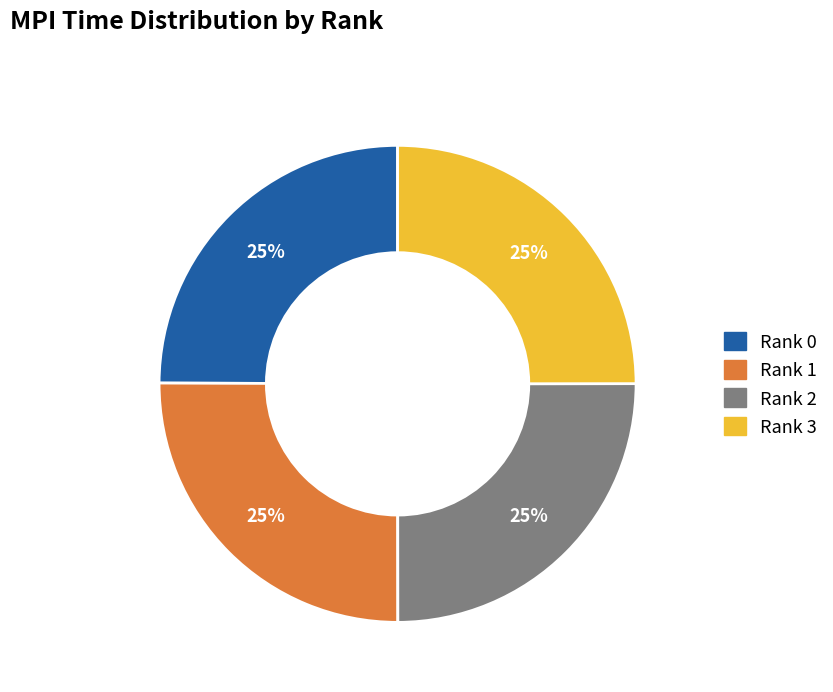

Approximately how many times larger is the value at Rank 3 compared to Rank 0?

1.0